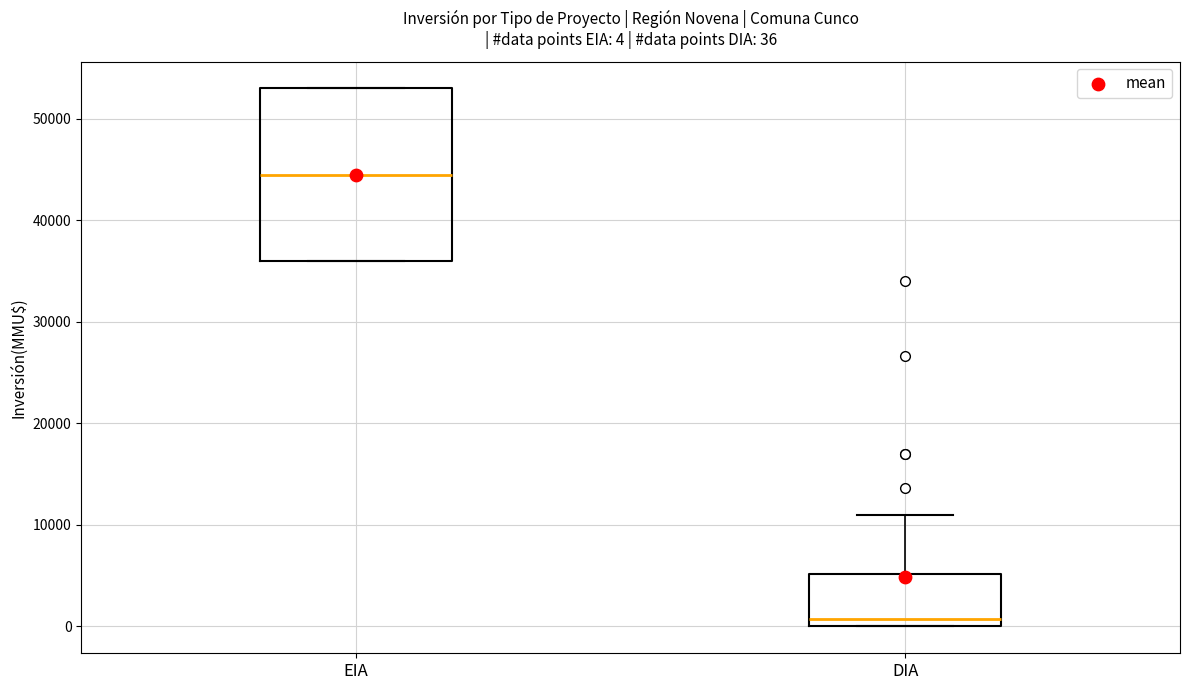

Which box's median line is the highest?

EIA